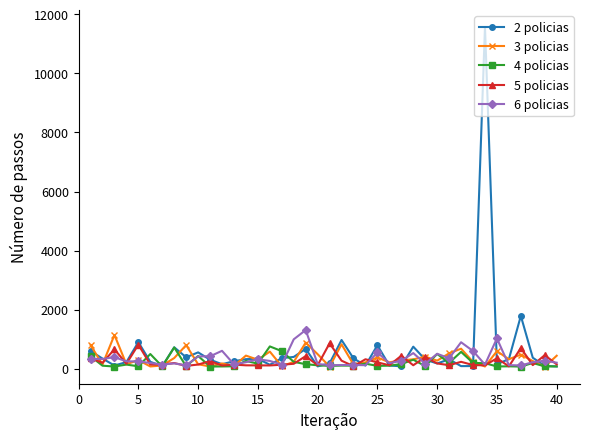

What is the value of the 5 policias point at the 14th from the left?

115